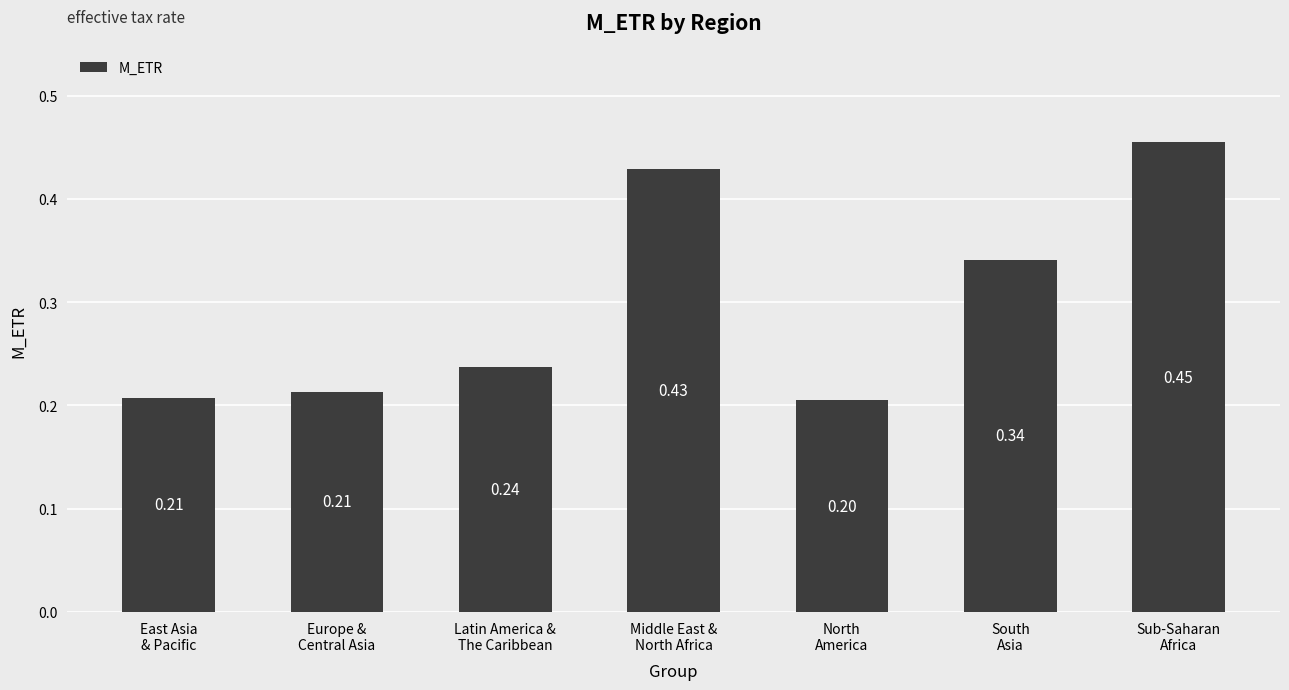

What is the sum of all values?

2.1